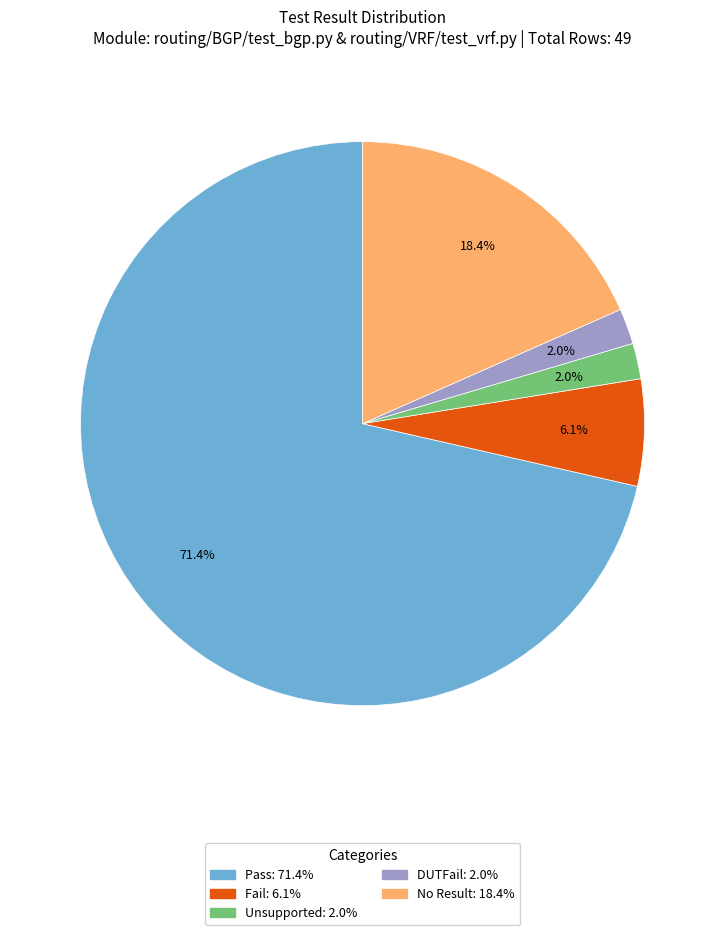

Is Pass the majority of the pie?

Yes